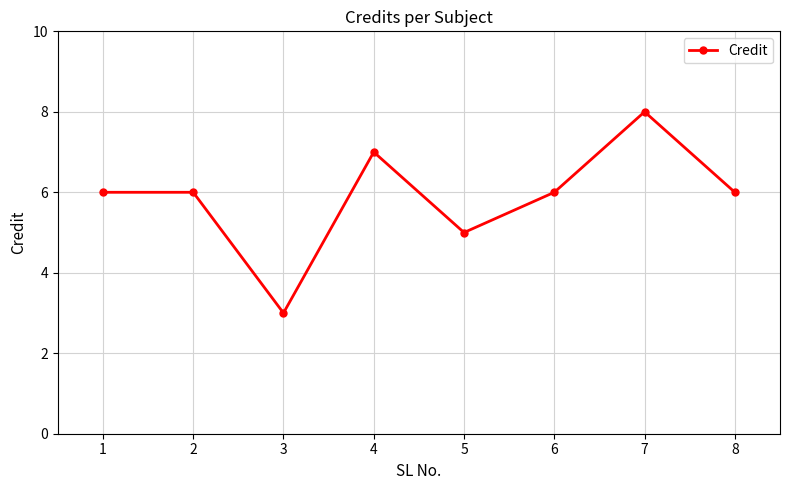

At which category does the chart reach its minimum across all series?

3